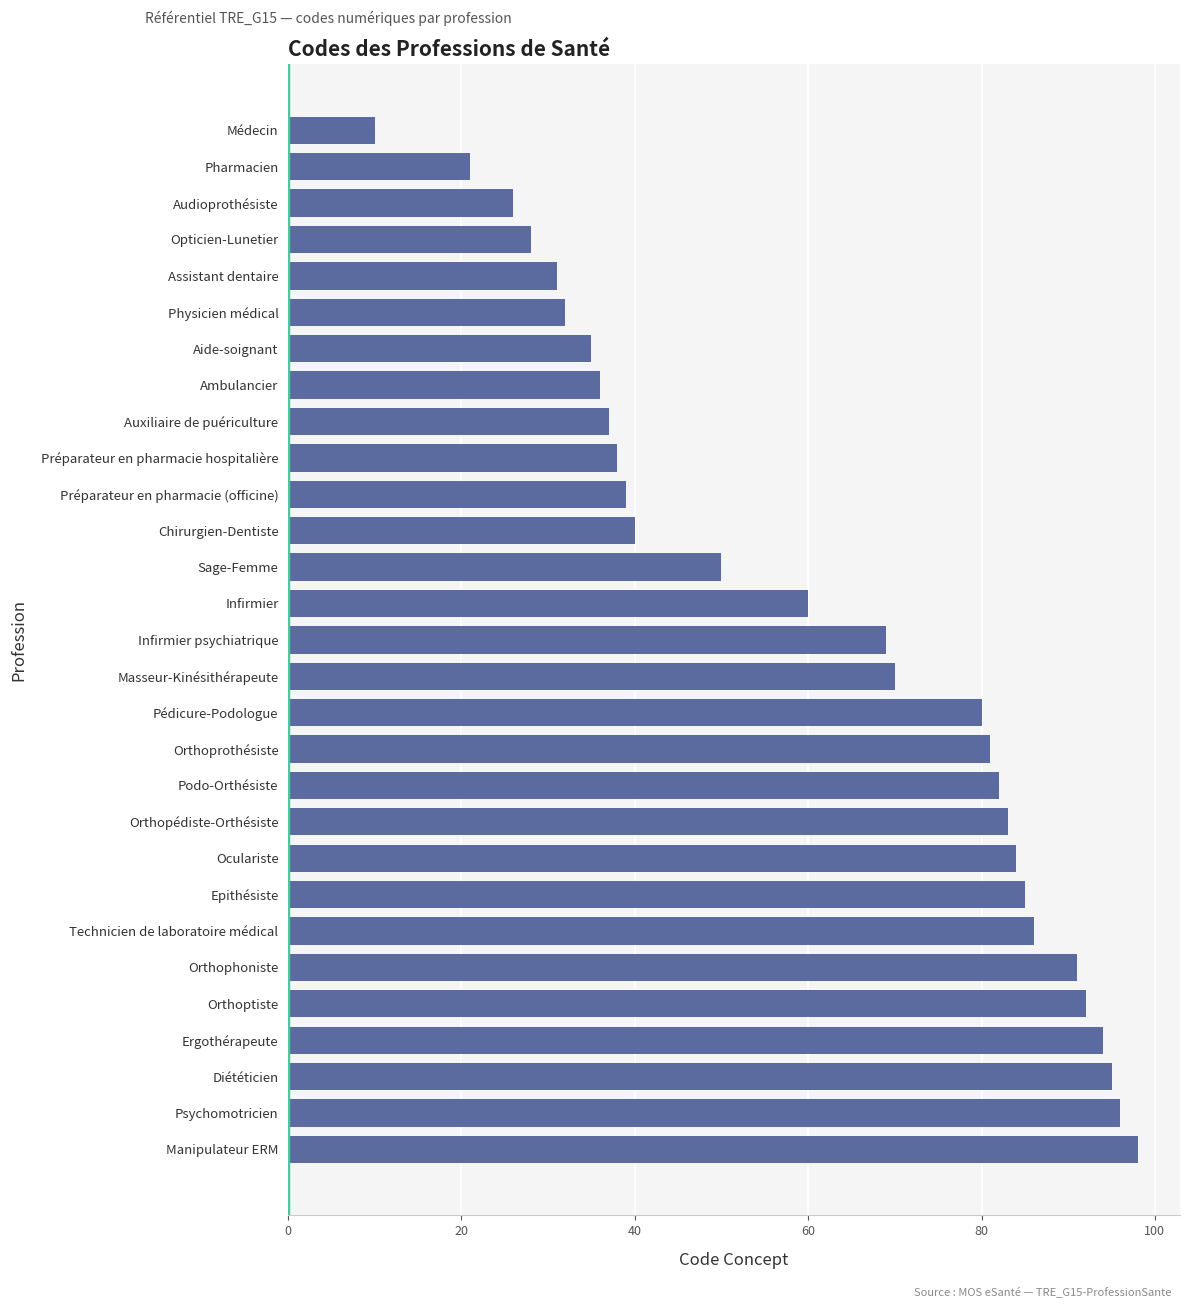

What is the maximum value shown in the chart?

98